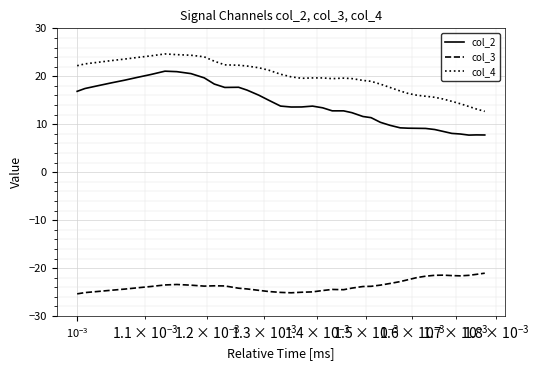

Which series has the largest total across all categories?

col_4